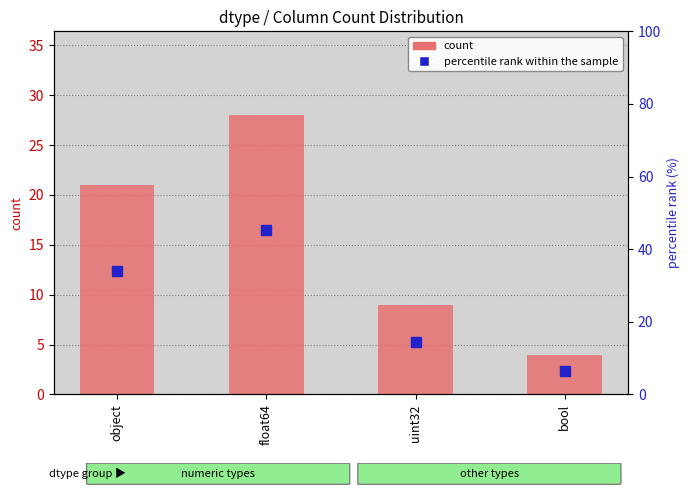

What is the difference between the highest and lowest values at float64?

17.2